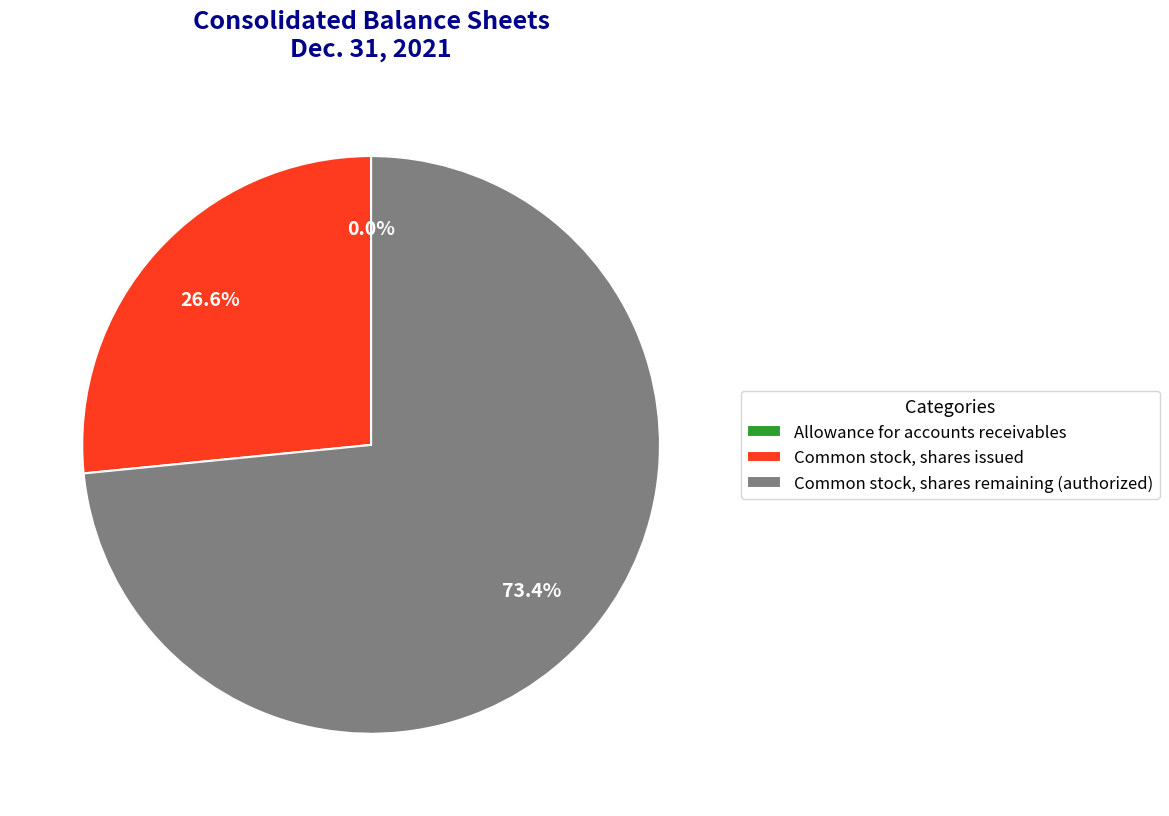

Which has a higher value, Common stock, shares issued or Common stock, shares remaining (authorized)?

Common stock, shares remaining (authorized)